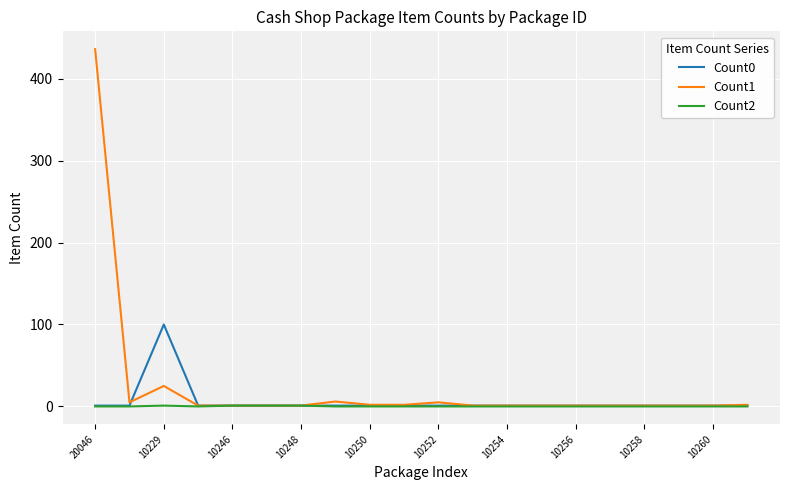

How many lines are shown in the chart?

3